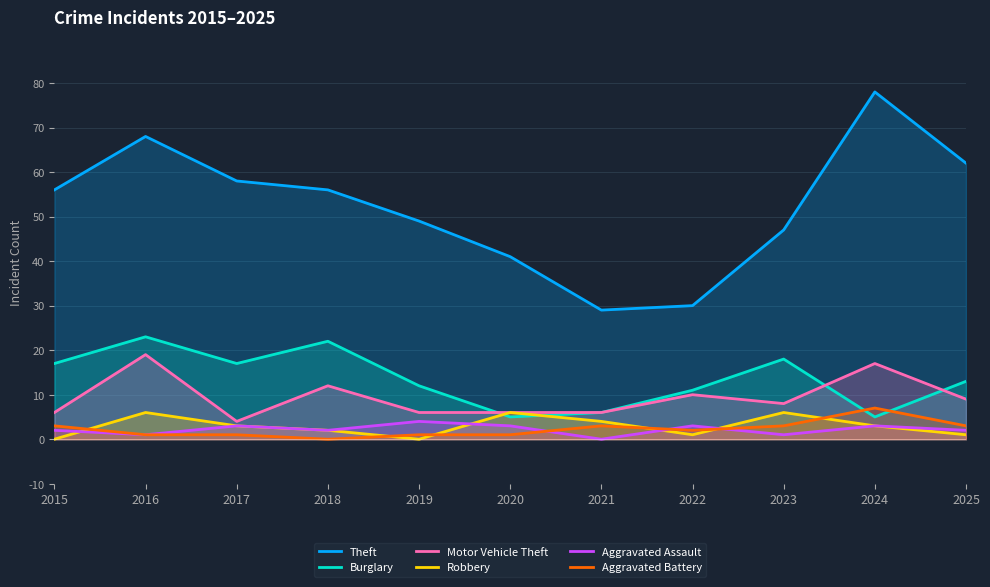

Reading left to right, list all the values displayed in this chart.

Theft: 2015=56	2016=68	2017=58	2018=56	2019=49	2020=41	2021=29	2022=30	2023=47	2024=78	2025=62
Burglary: 2015=17	2016=23	2017=17	2018=22	2019=12	2020=5	2021=6	2022=11	2023=18	2024=5	2025=13
Motor Vehicle Theft: 2015=6	2016=19	2017=4	2018=12	2019=6	2020=6	2021=6	2022=10	2023=8	2024=17	2025=9
Robbery: 2015=0	2016=6	2017=3	2018=2	2019=0	2020=6	2021=4	2022=1	2023=6	2024=3	2025=1
Aggravated Assault: 2015=2	2016=1	2017=3	2018=2	2019=4	2020=3	2021=0	2022=3	2023=1	2024=3	2025=2
Aggravated Battery: 2015=3	2016=1	2017=1	2018=0	2019=1	2020=1	2021=3	2022=2	2023=3	2024=7	2025=3